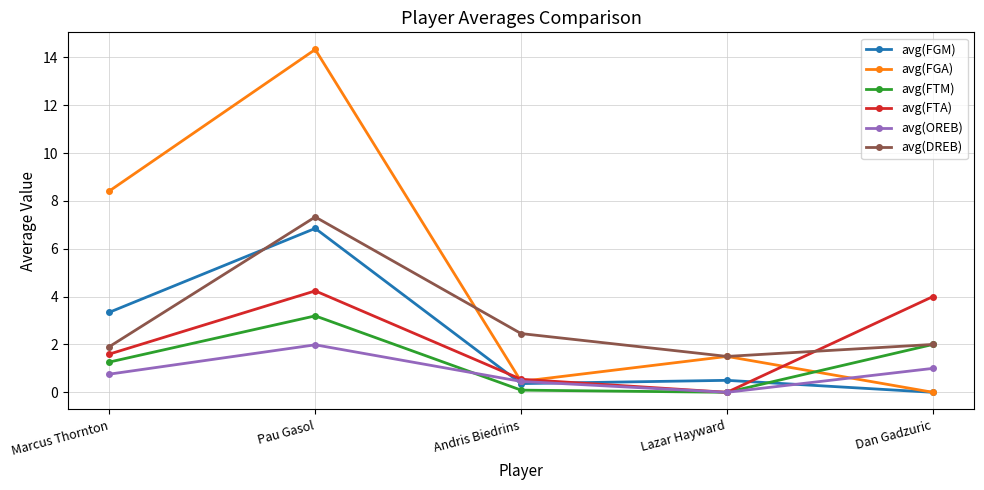

Reading left to right, list all the values displayed in this chart.

avg(FGM): Marcus Thornton=3.3	Pau Gasol=6.9	Andris Biedrins=0.4	Lazar Hayward=0.5	Dan Gadzuric=0.0
avg(FGA): Marcus Thornton=8.4	Pau Gasol=14.3	Andris Biedrins=0.5	Lazar Hayward=1.5	Dan Gadzuric=0.0
avg(FTM): Marcus Thornton=1.3	Pau Gasol=3.2	Andris Biedrins=0.1	Lazar Hayward=0.0	Dan Gadzuric=2.0
avg(FTA): Marcus Thornton=1.6	Pau Gasol=4.2	Andris Biedrins=0.5	Lazar Hayward=0.0	Dan Gadzuric=4.0
avg(OREB): Marcus Thornton=0.8	Pau Gasol=2.0	Andris Biedrins=0.5	Lazar Hayward=0.0	Dan Gadzuric=1.0
avg(DREB): Marcus Thornton=1.9	Pau Gasol=7.3	Andris Biedrins=2.5	Lazar Hayward=1.5	Dan Gadzuric=2.0